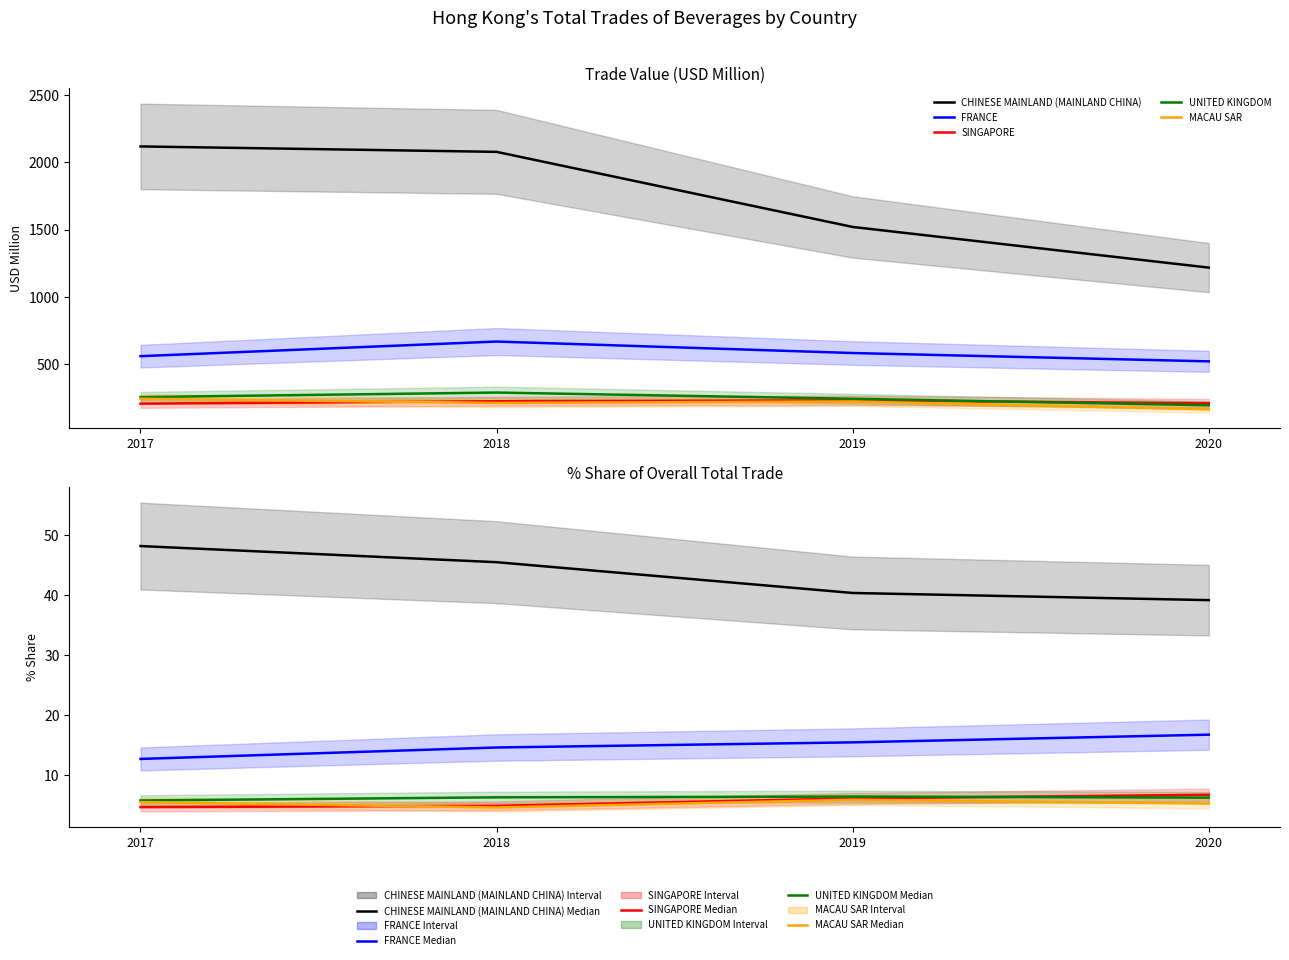

Rank the categories by SINGAPORE value from highest to lowest.

2020, 2019, 2018, 2017